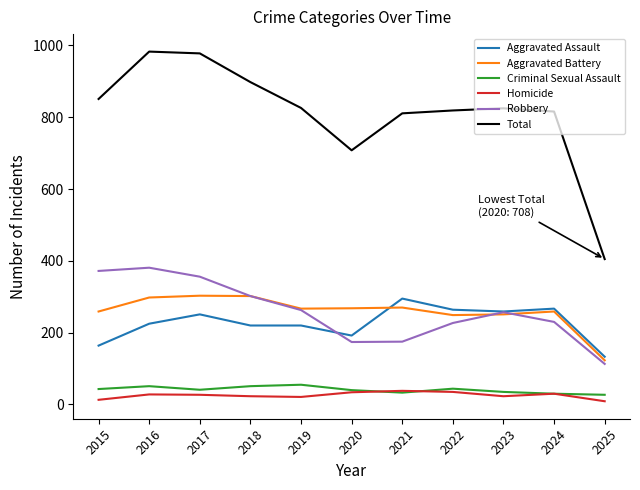

The Total series shows 589 at 2017. True or false?

False